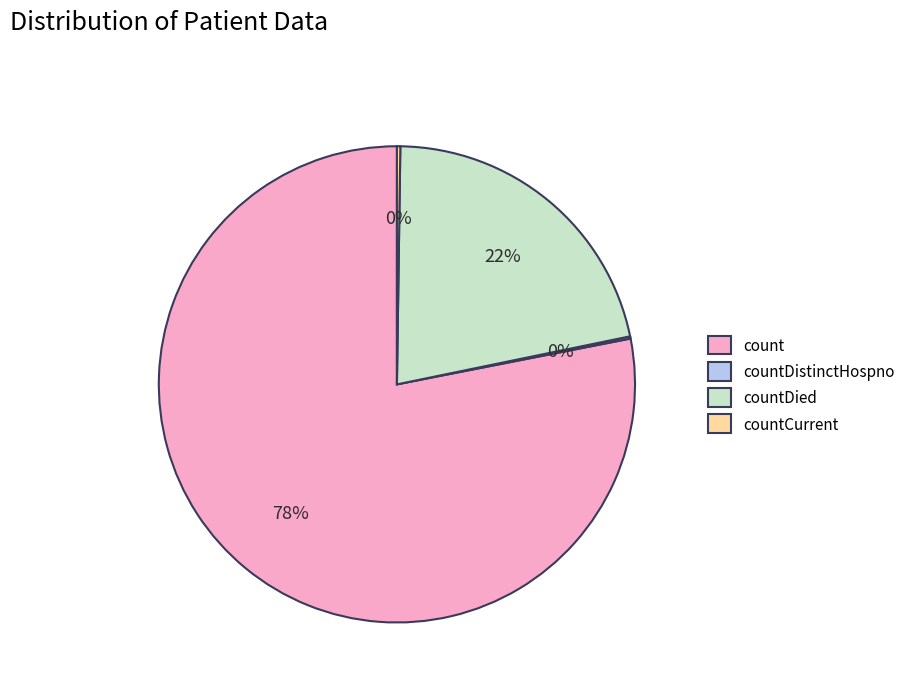

Combined, do count and countDied account for over 50%?

Yes